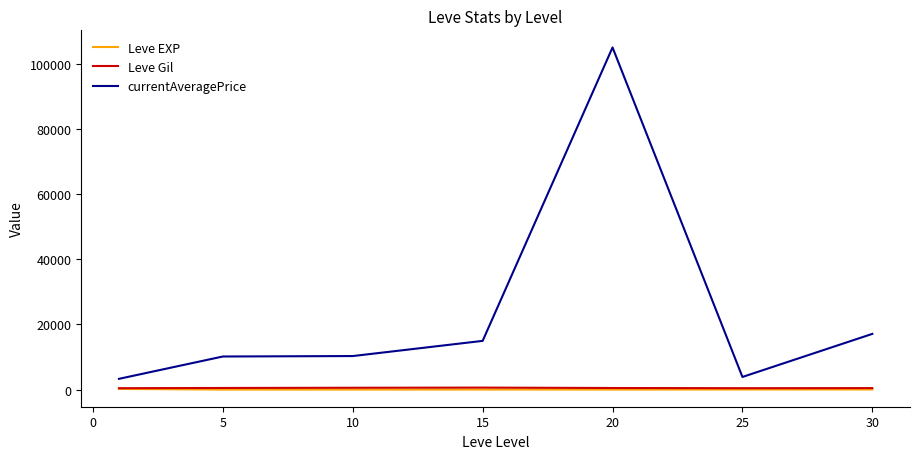

Which series has the largest total across all categories?

currentAveragePrice